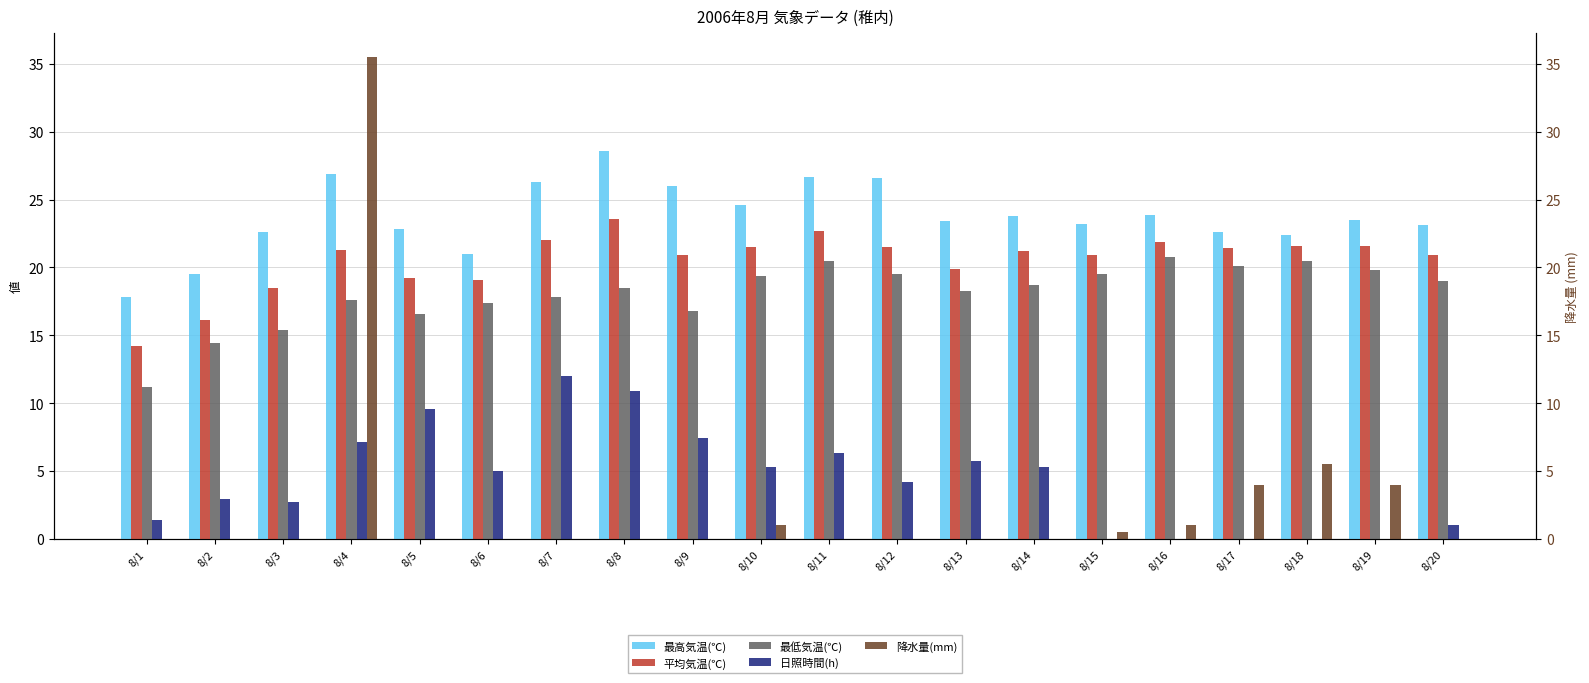

What are all the series names shown in the legend?

最高気温(℃), 平均気温(℃), 最低気温(℃), 日照時間(h), 降水量(mm)